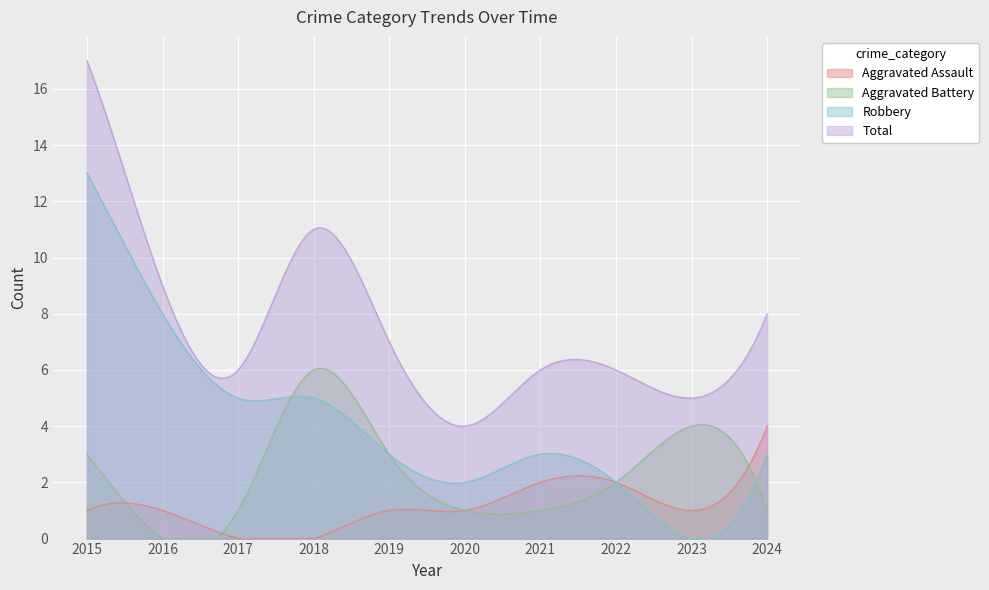

What is the value of the Total point at the 1st from the left?

17